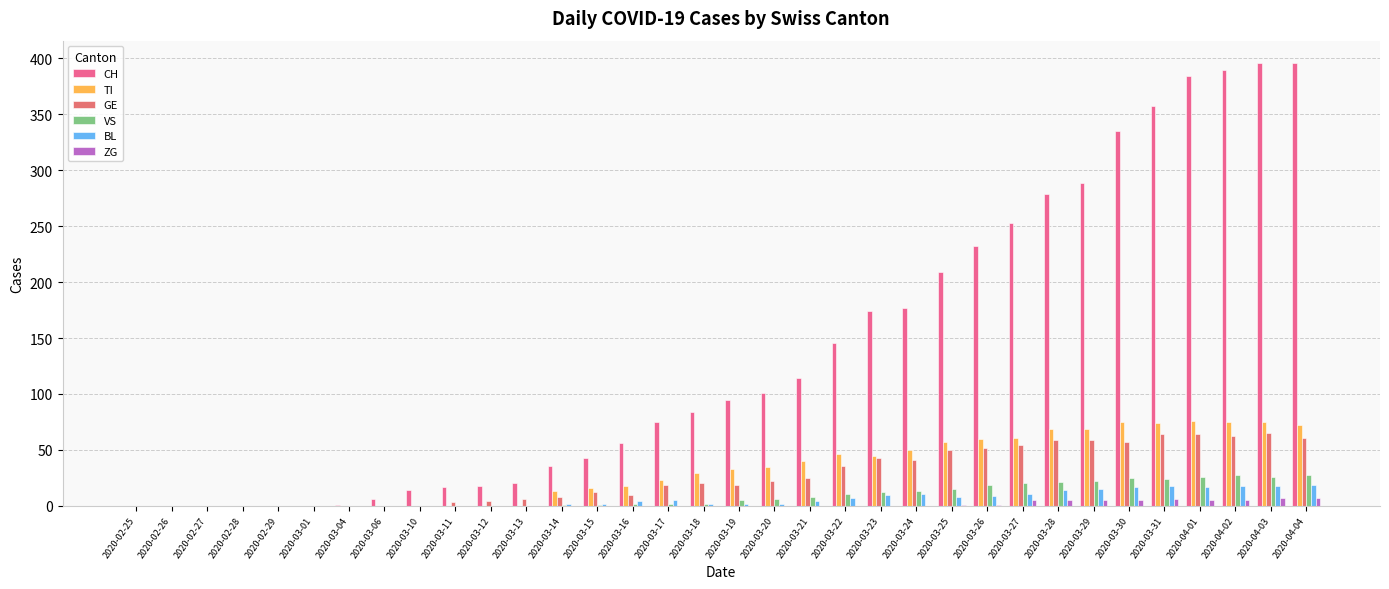

How many groups of bars are there?

34